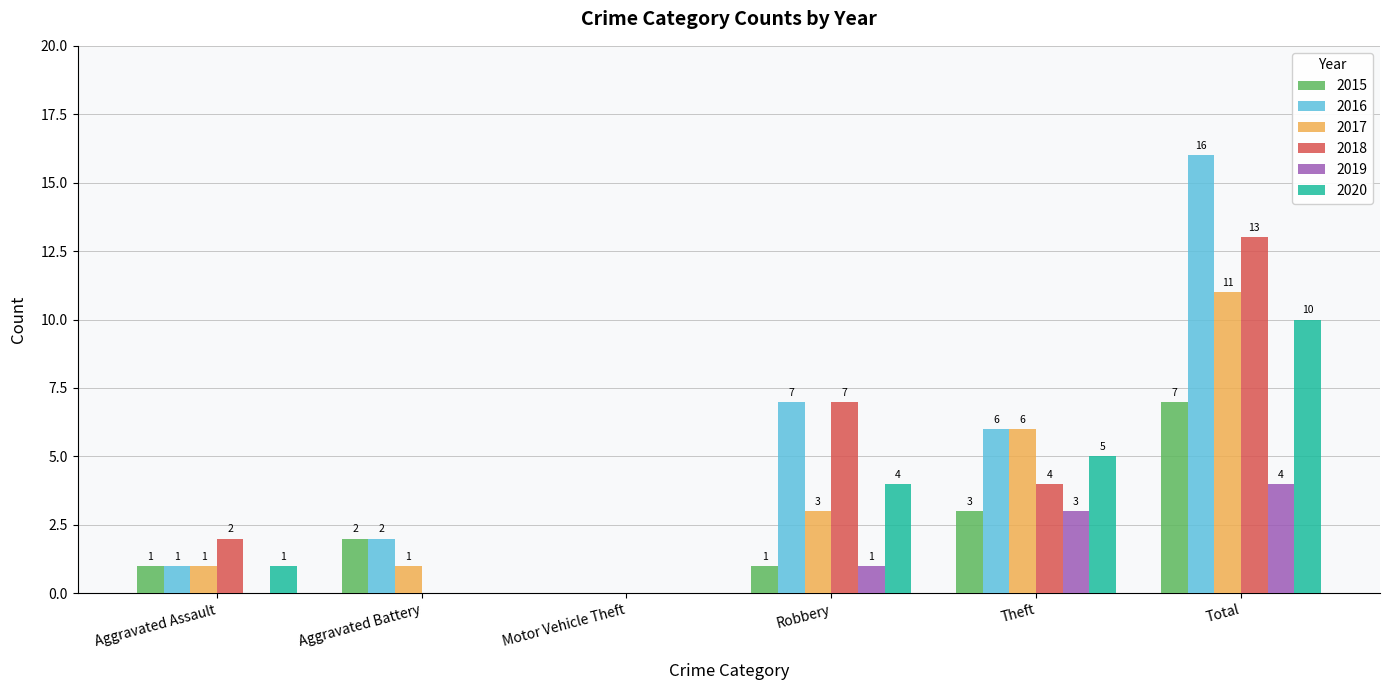

Where does the 2016 series first go above 6?

Robbery